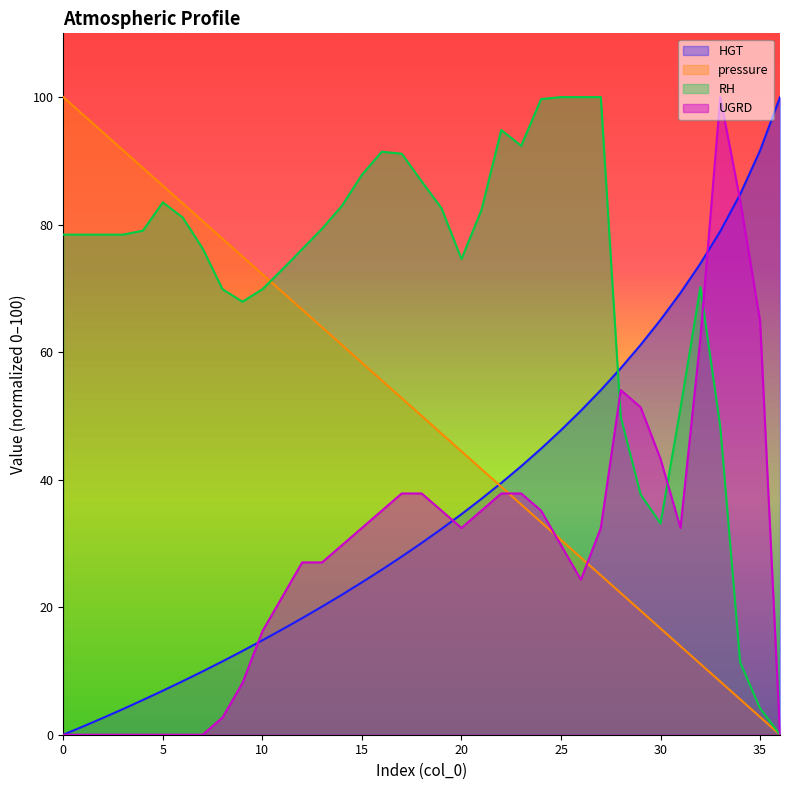

Read the pressure value at 22.

38.9